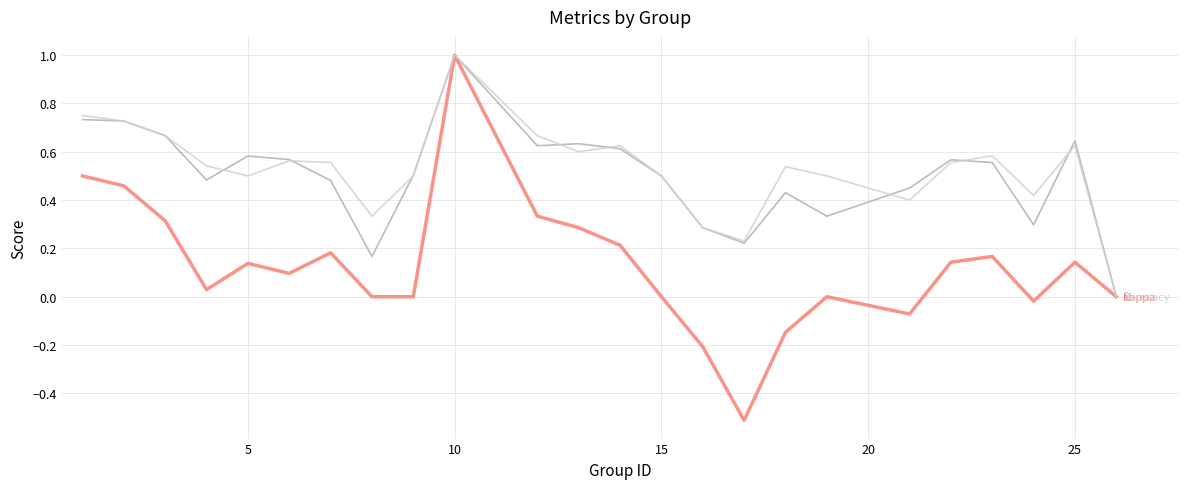

What is the maximum value shown in the chart?

1.0